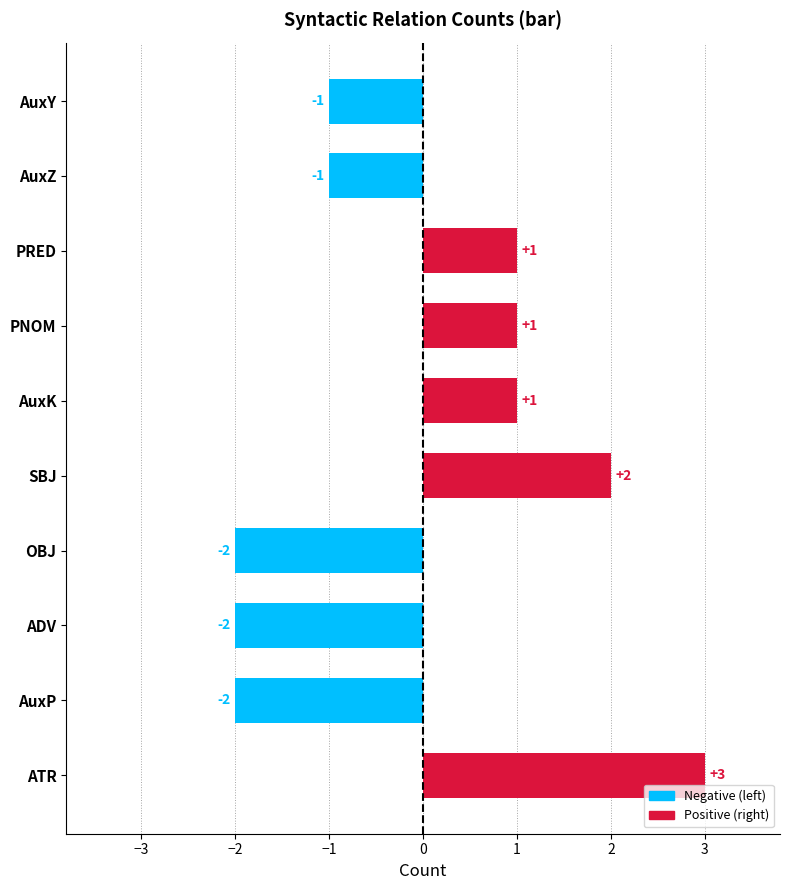

Count the values in the range -2 to 1.

8